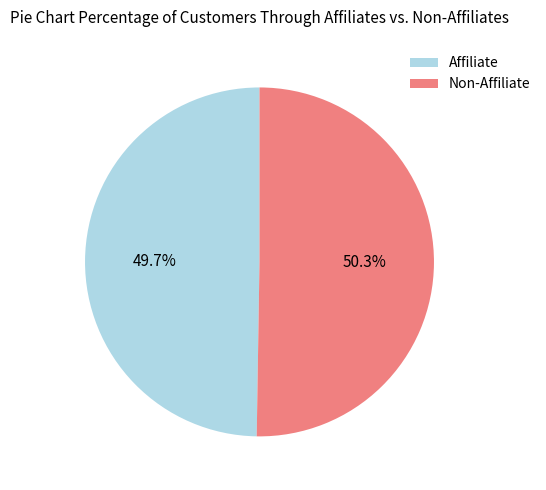

Rank the categories by value from lowest to highest.

Affiliate, Non-Affiliate